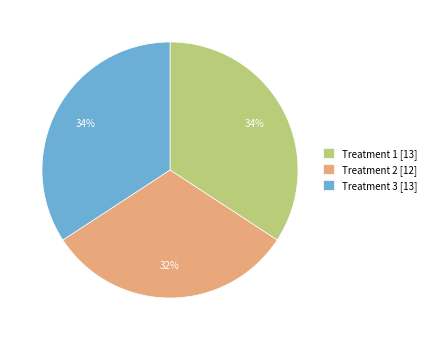

What is the ratio of the value at Treatment 3 [13] to the value at Treatment 1 [13]?

1.0